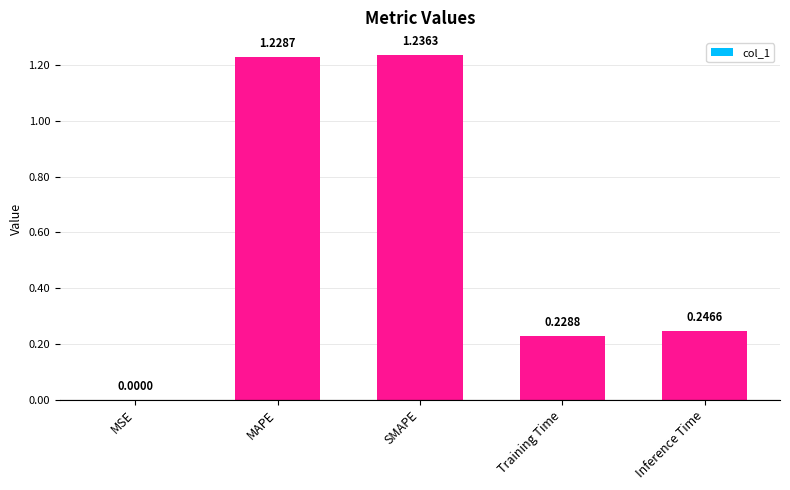

Are the bars horizontal?

No